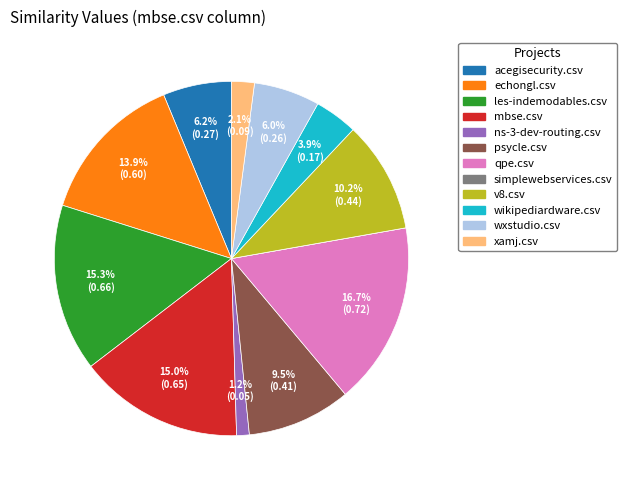

Is qpe.csv the majority of the pie?

No